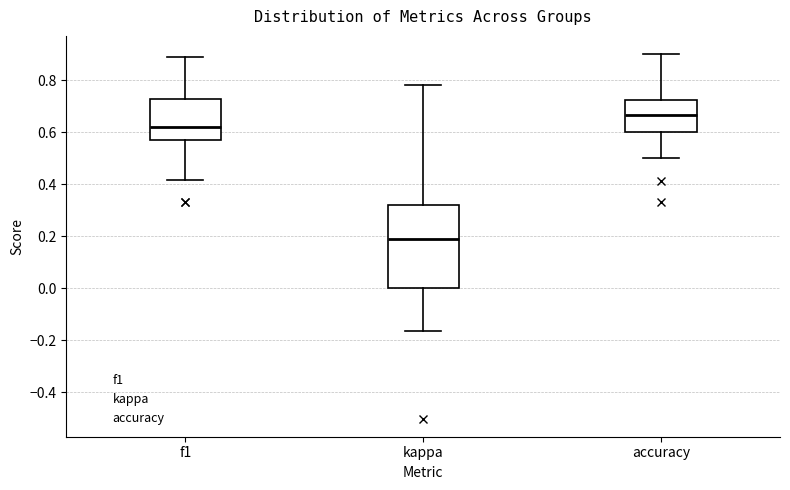

Where does the median line of the box for kappa sit on the y-axis? The values are not printed on the chart, so give them approximately, as read against the axis.

0.20